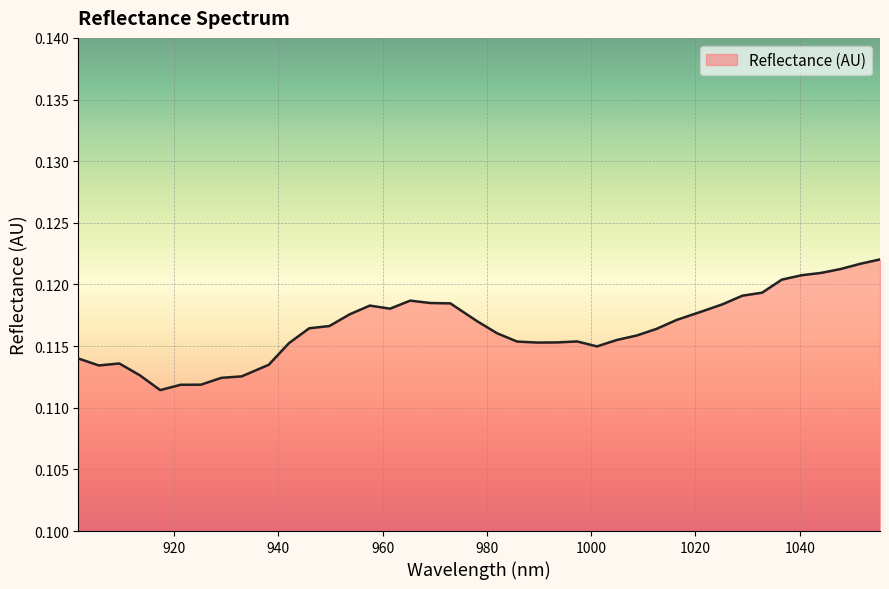

Which label corresponds to the largest value in the chart?

1055.384857